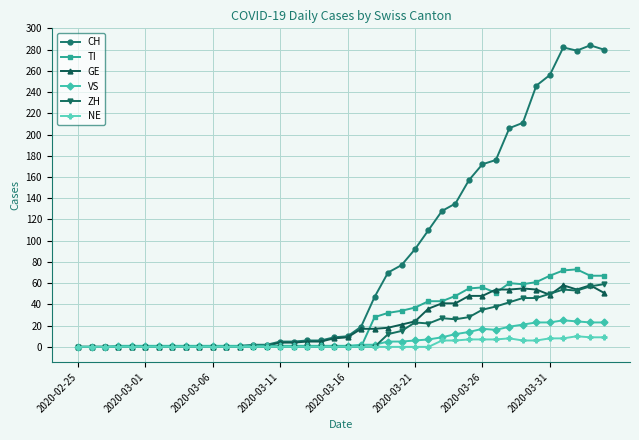

What is the highest value of the GE series?

58